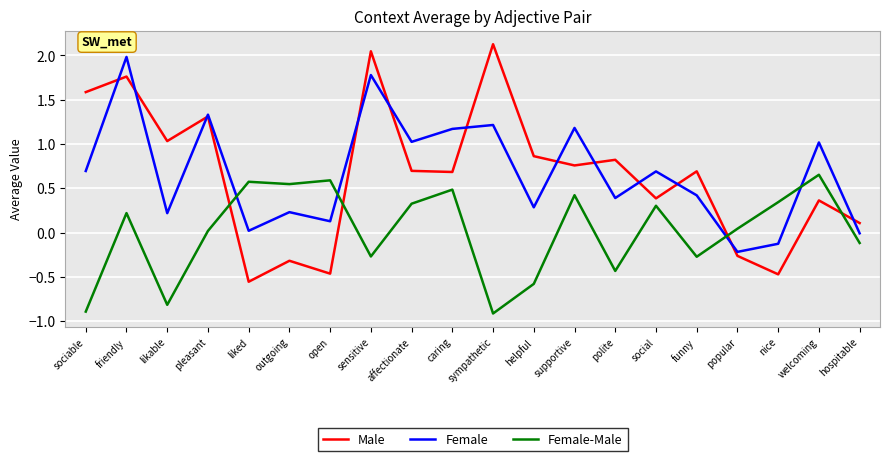

Rank the series at sensitive from lowest to highest value.

Female-Male, Female, Male